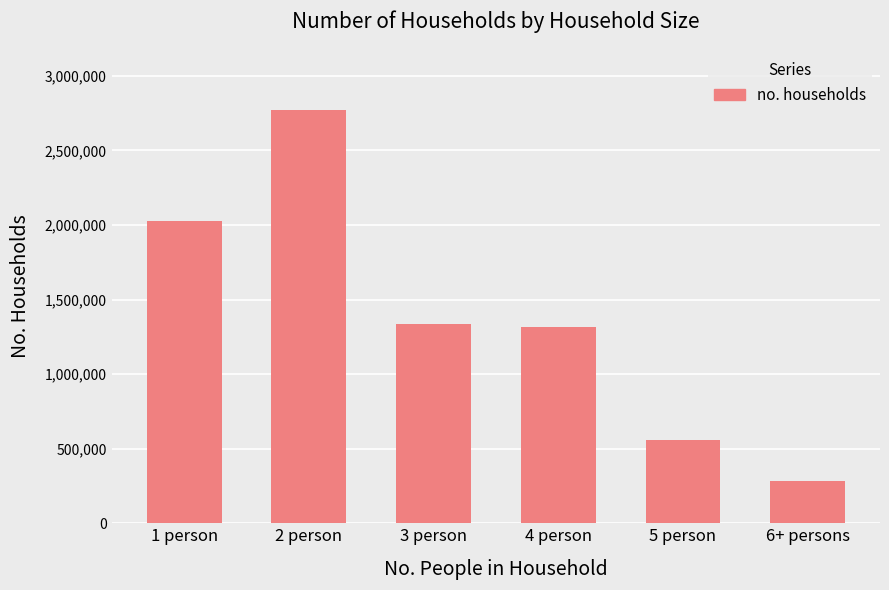

Reading left to right, list all the values displayed in this chart.

1 person=2023537	2 person=2768286	3 person=1338376	4 person=1313551	5 person=557262	6+ persons=285067